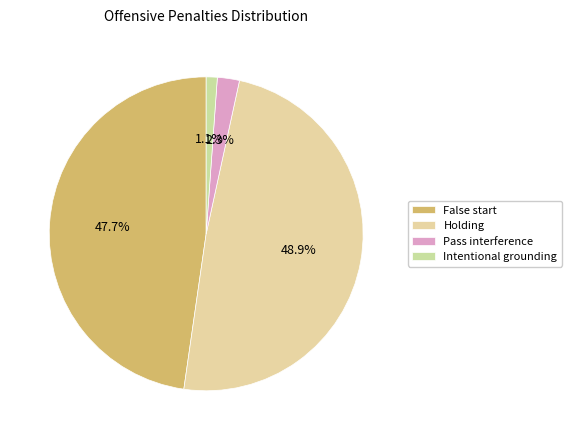

How many segments does this pie chart have?

4